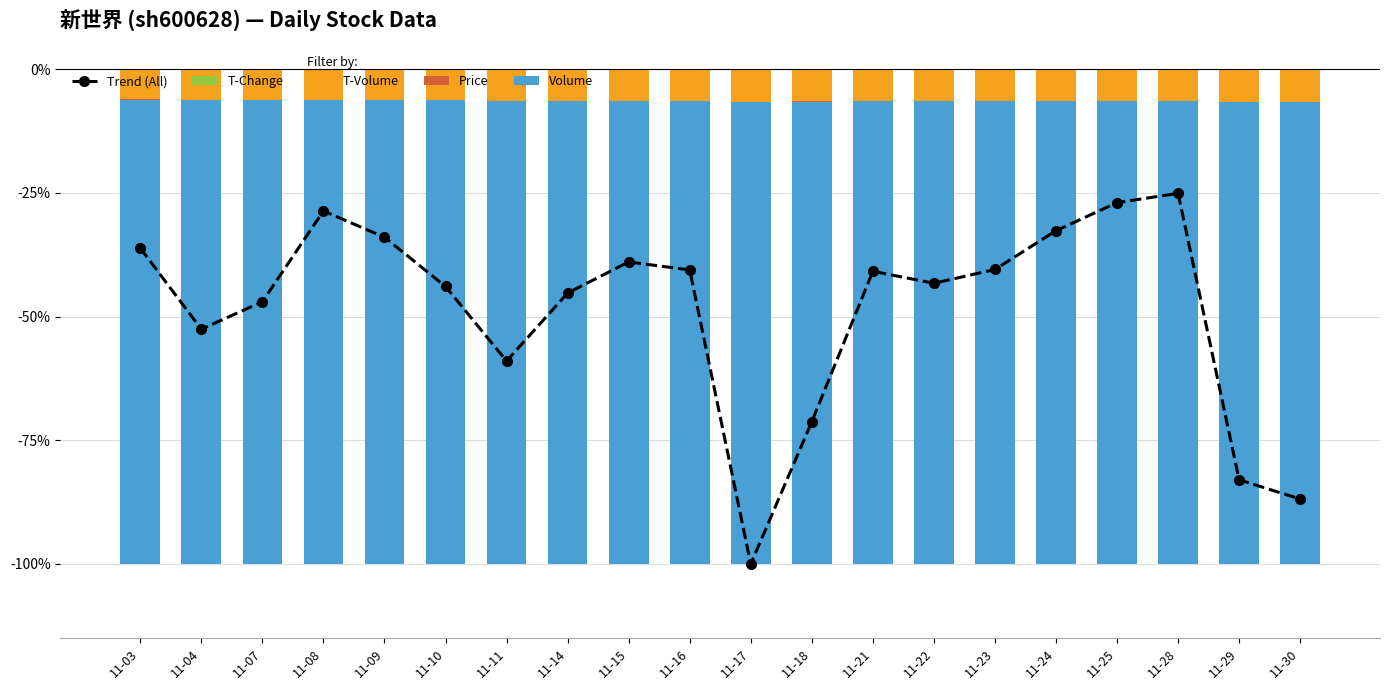

Is it true that volume trend equals -0.4 at 11-08?

False